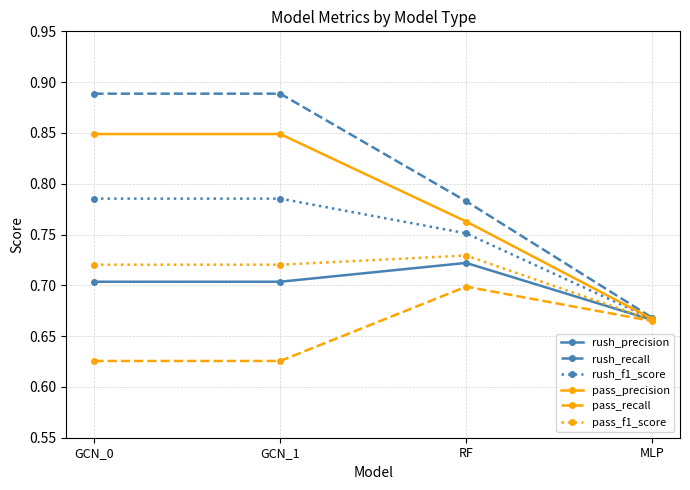

Rank the series at GCN_0 from highest to lowest value.

rush_recall, pass_precision, rush_f1_score, pass_f1_score, rush_precision, pass_recall